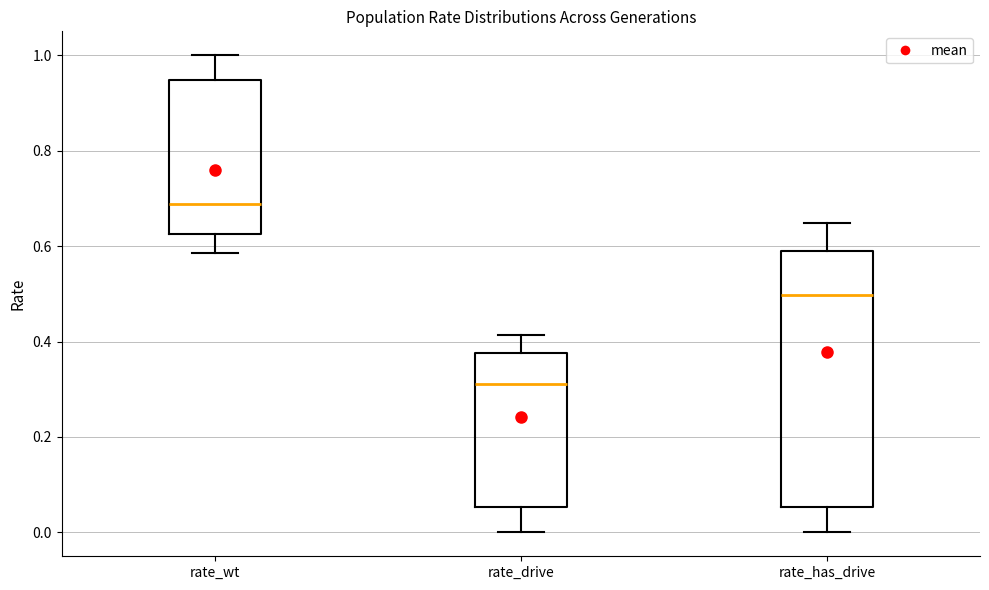

Where does the upper whisker of the box for rate_wt end on the y-axis? The values are not printed on the chart, so give them approximately, as read against the axis.

1.00